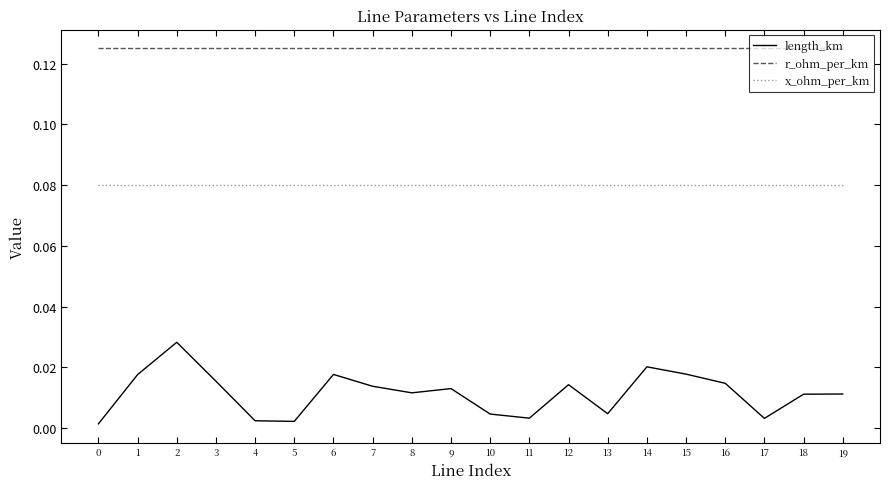

At 4, list the series in order from smallest to largest.

length_km, x_ohm_per_km, r_ohm_per_km